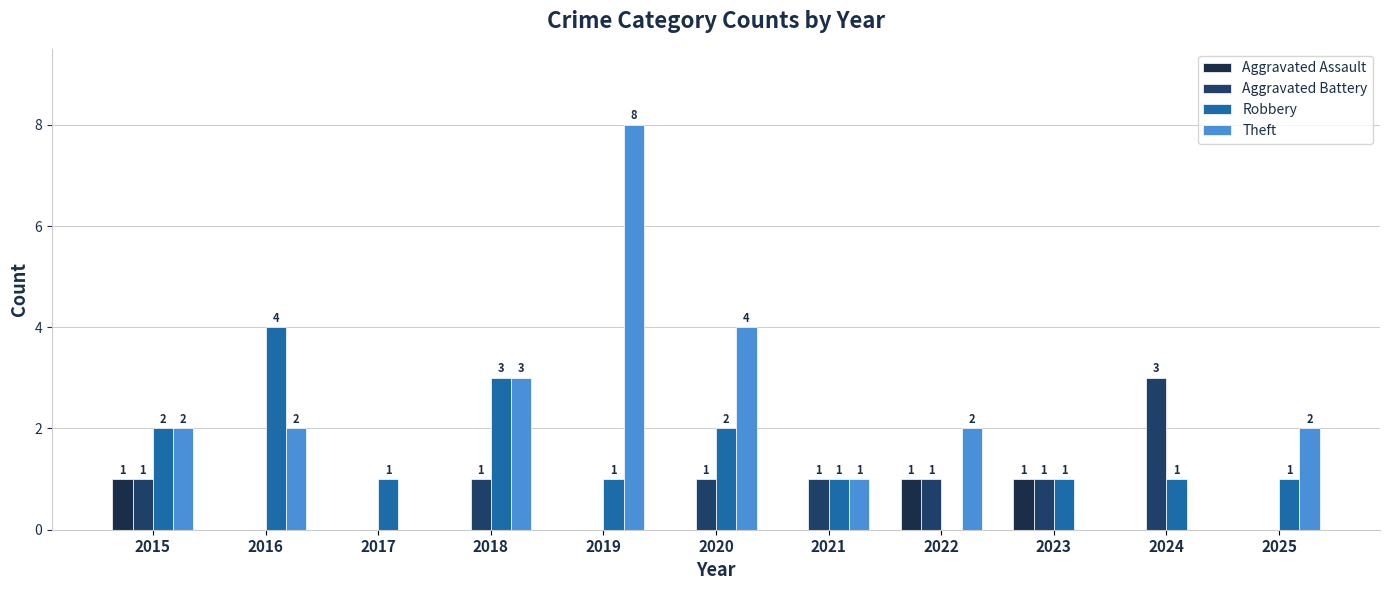

What are all the series names shown in the legend?

Aggravated Assault, Aggravated Battery, Robbery, Theft